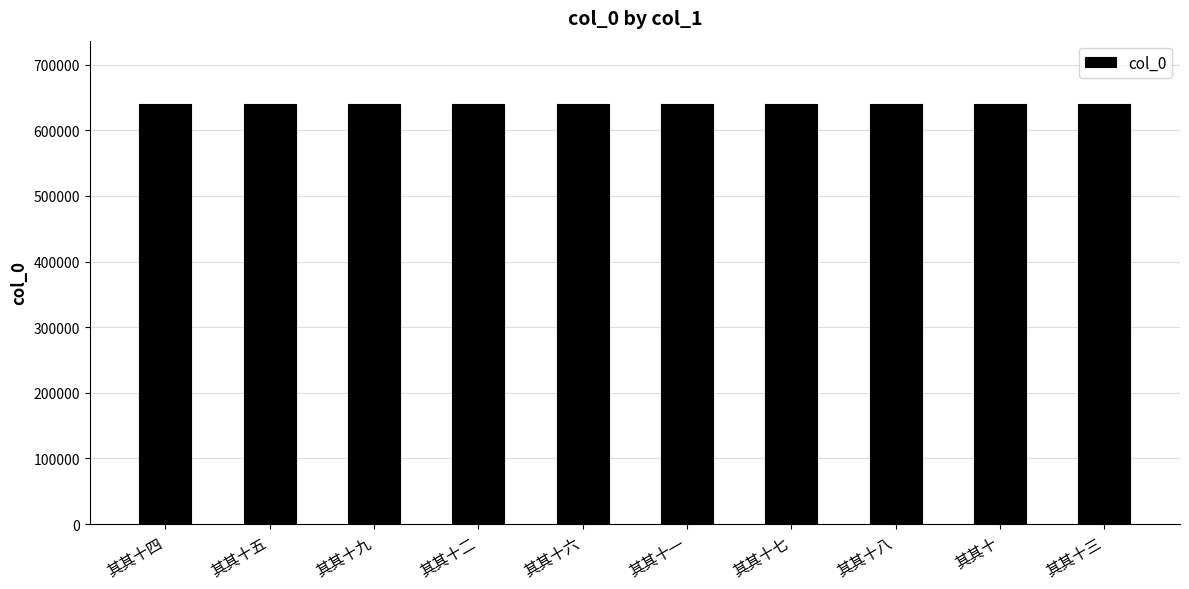

What is the ratio of the value at 其其十二 to the value at 其其十九?

1.0